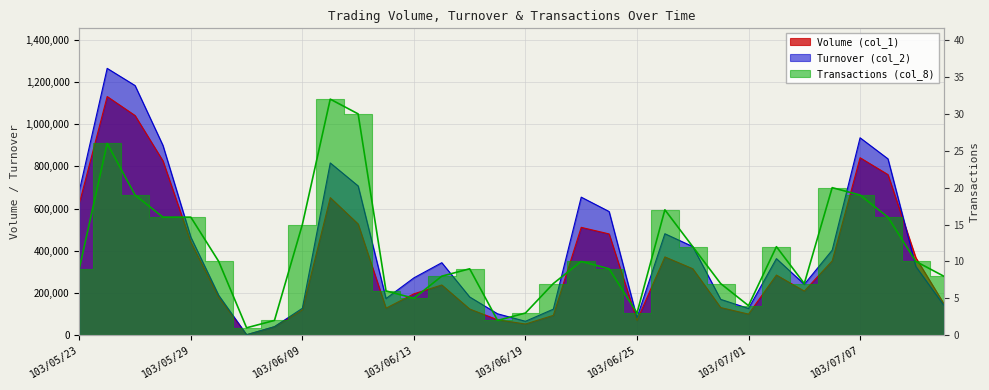

Where is Turnover (col_2) nearest to the value 633400?

103/06/23